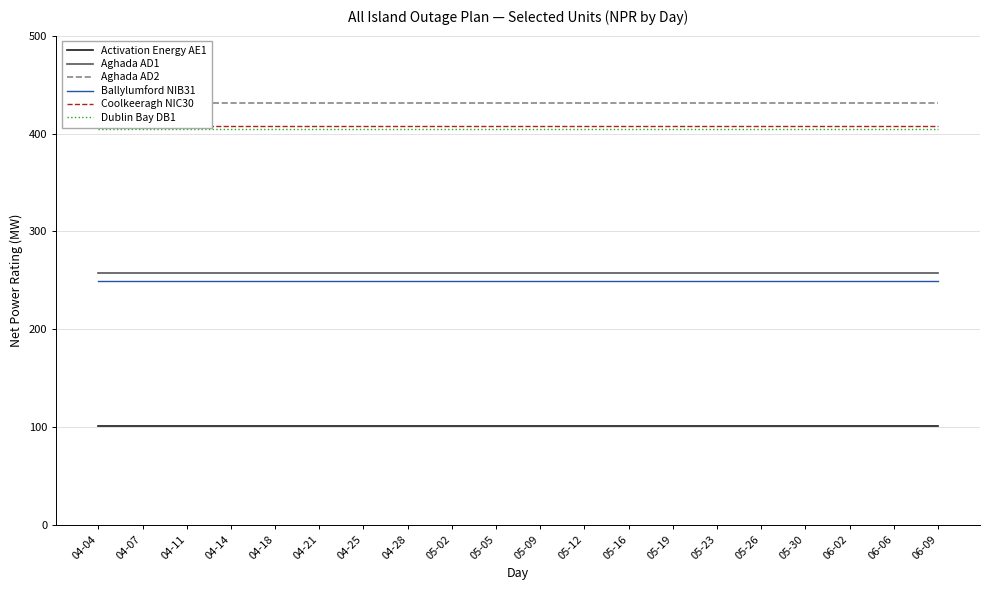

How many lines are shown in the chart?

6